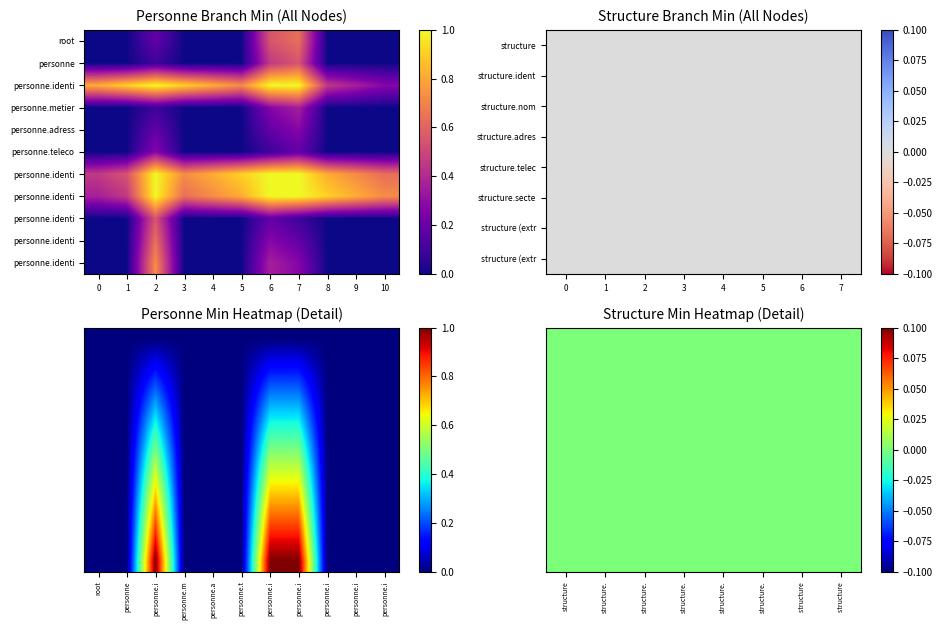

List the labels in order of value, smallest first.

0, 1, 3, 4, 5, 8, 9, 10, 2, 6, 7